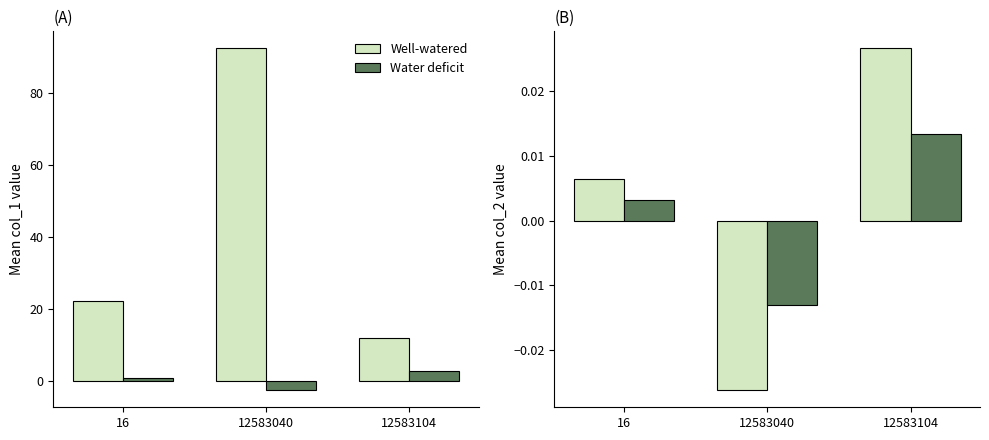

At how many categories does at least one series exceed 0?

2